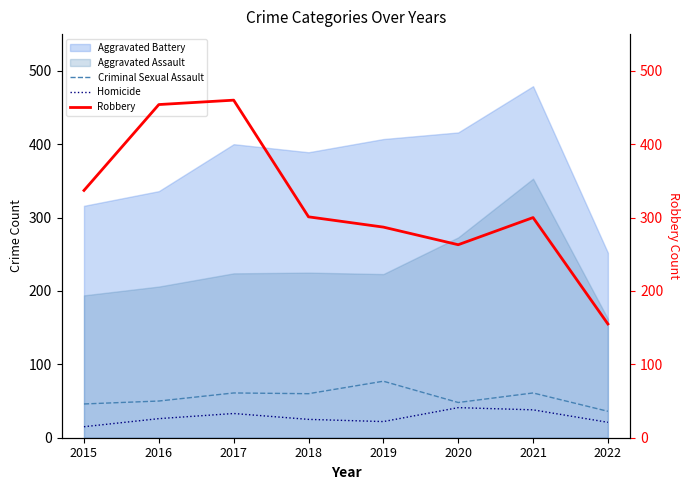

What is the value of the Robbery point at the 7th from the left?

300